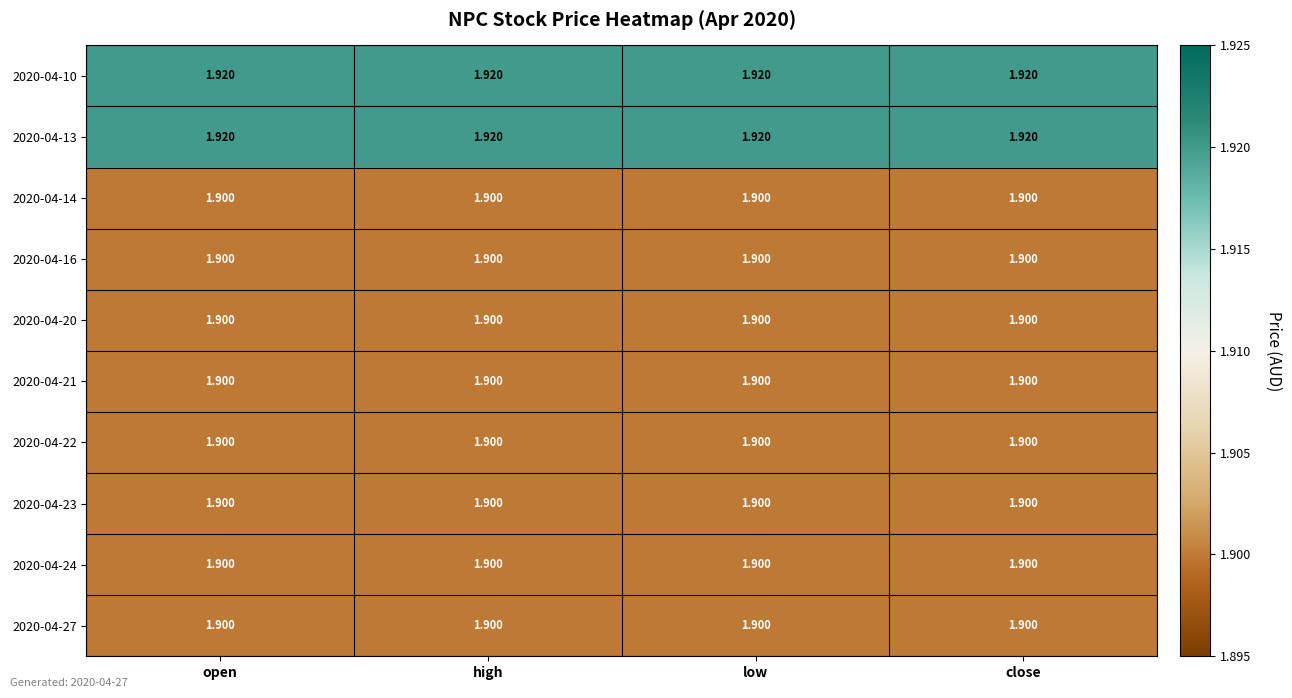

How many distinct data groups are displayed?

10